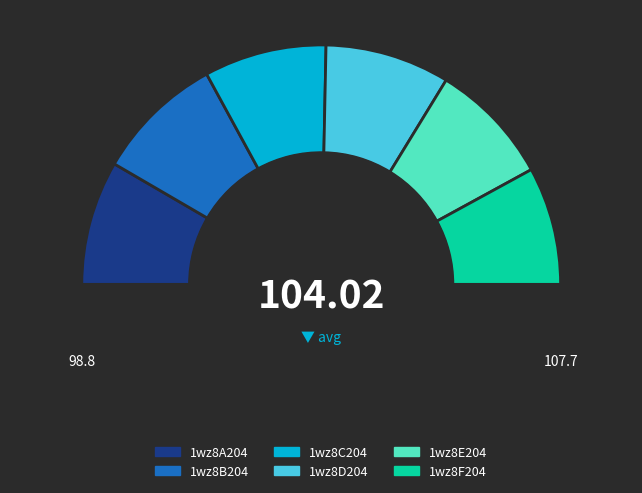

Count the number of slices in the pie.

6